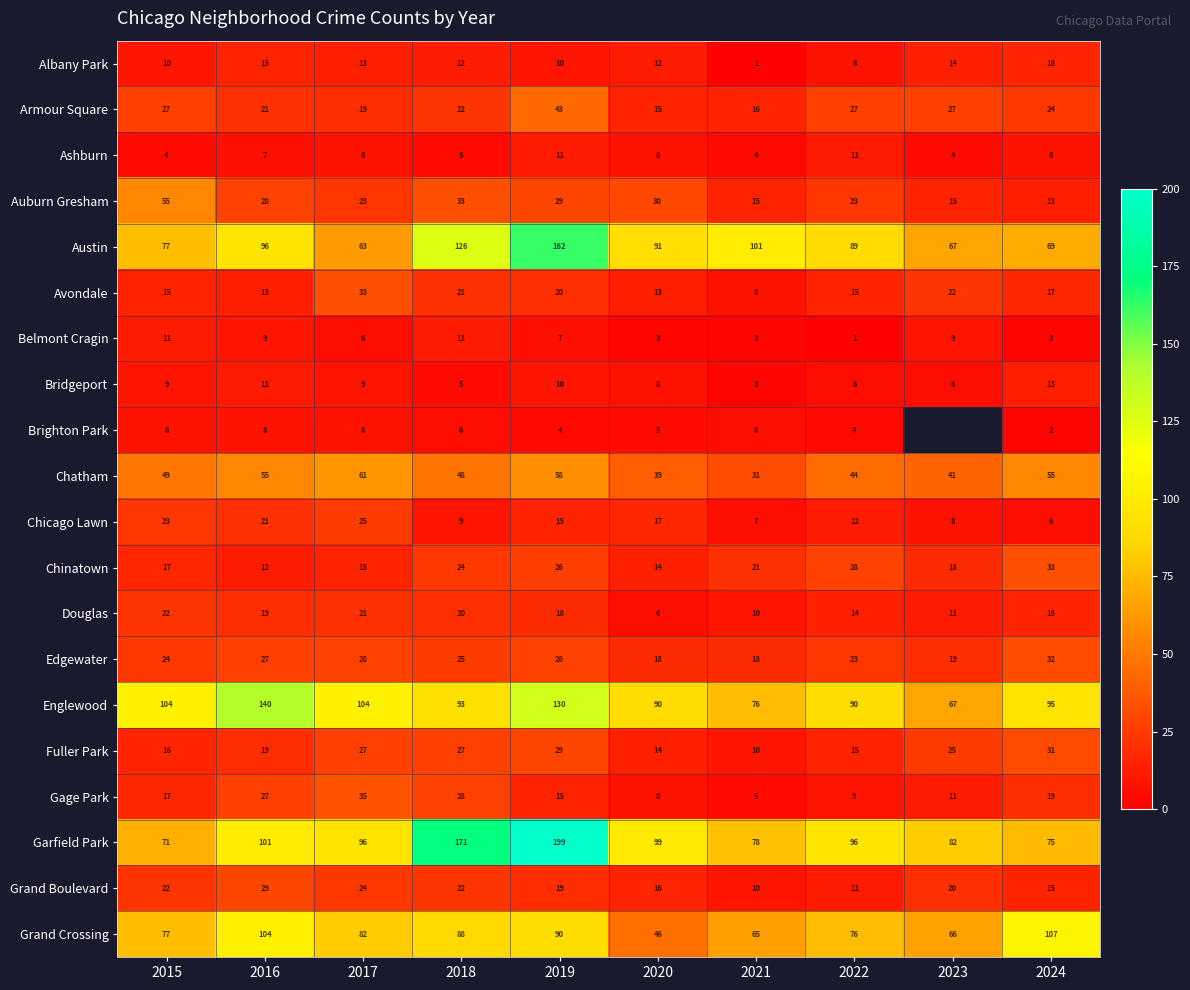

At how many categories does at least one series exceed 41?

10